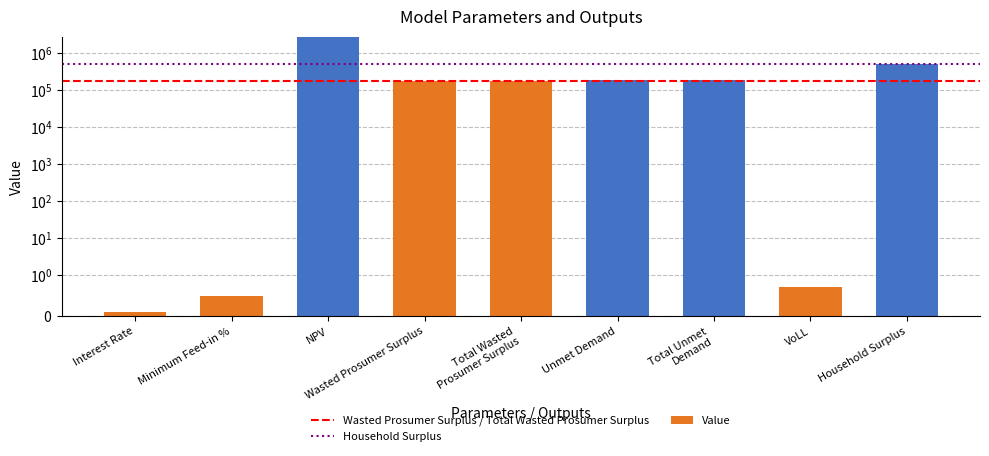

Where is the data nearest to the value 1323618?

Household Surplus